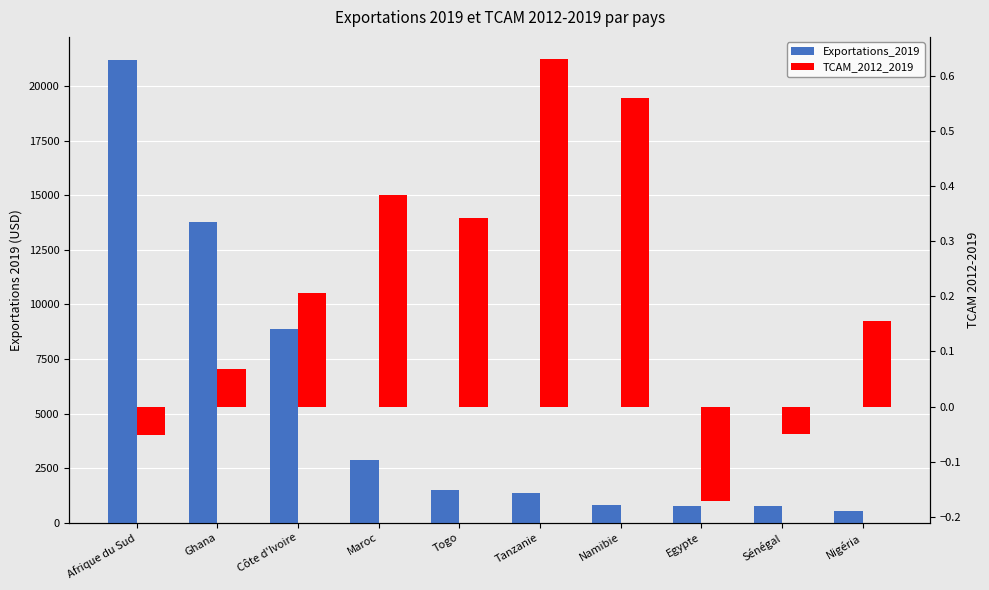

Which series changed the most between Afrique du Sud and Tanzanie?

Exportations_2019